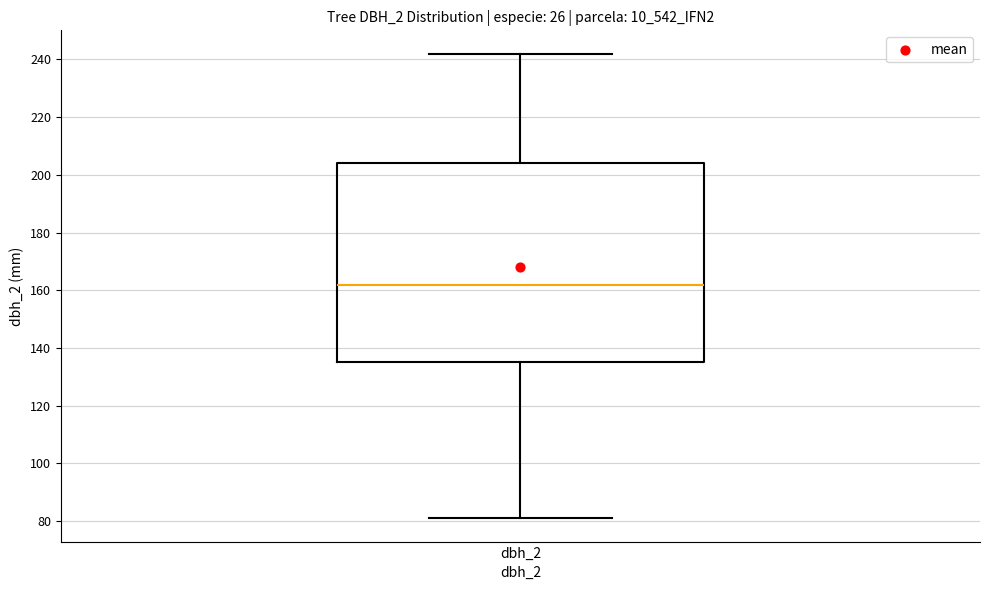

Transcribe this box plot: give where the median line is, the range the box spans, and where the two whiskers end, as read against the y-axis. The values are not printed on the chart, so give them approximately, as read against the axis.

median 162, box 136 to 204, whiskers 82 to 242